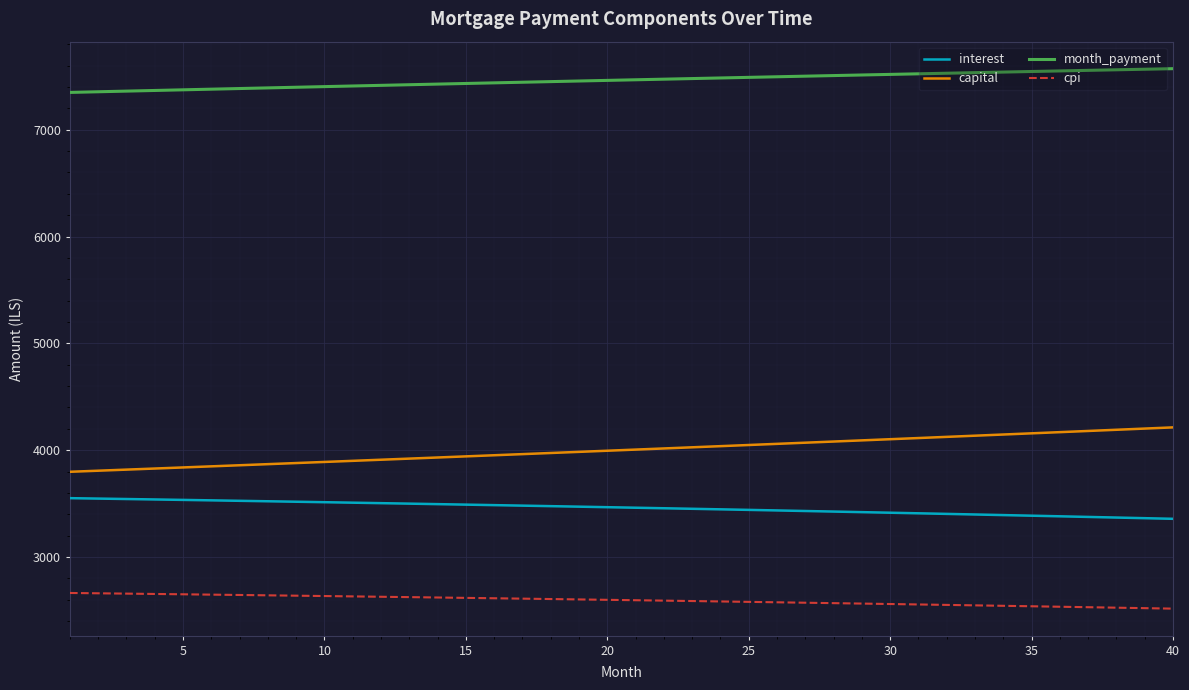

What is the difference between the maximum and minimum values in the cpi series?

146.7